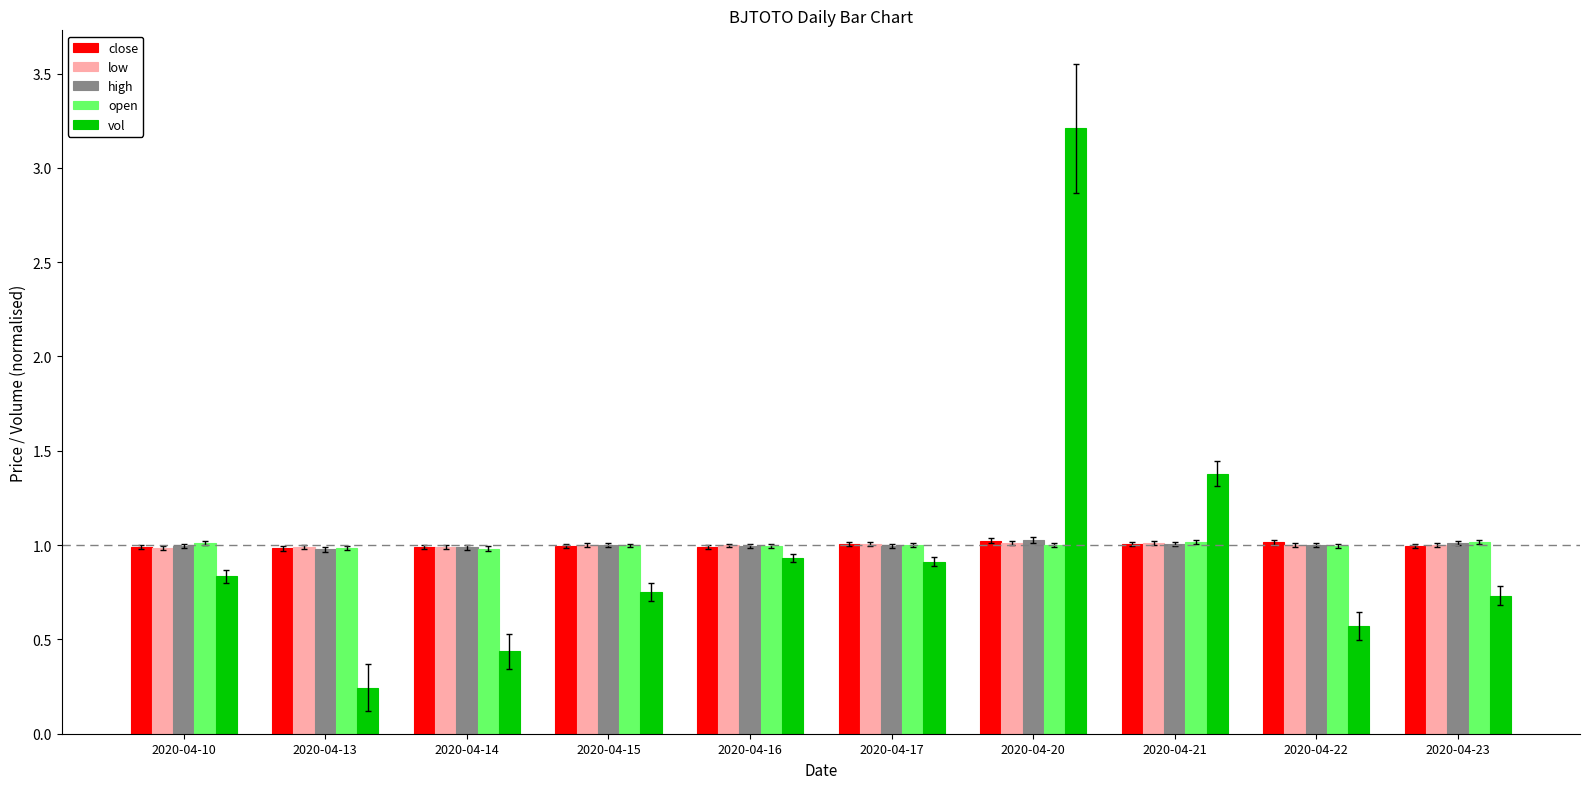

At which category is the sum across all series the highest?

2020-04-20